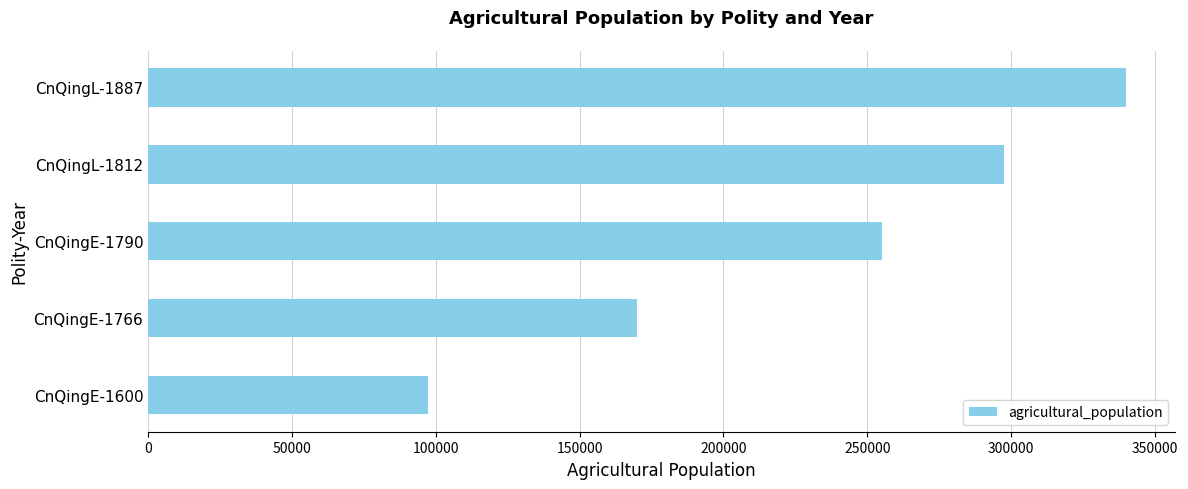

What is the difference between the maximum and minimum values?

242800